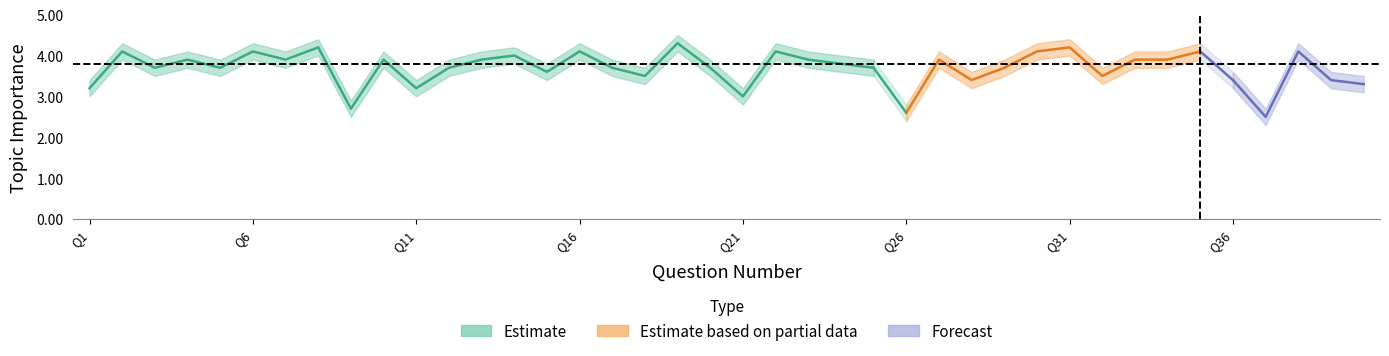

Which label corresponds to the largest value in the chart?

19